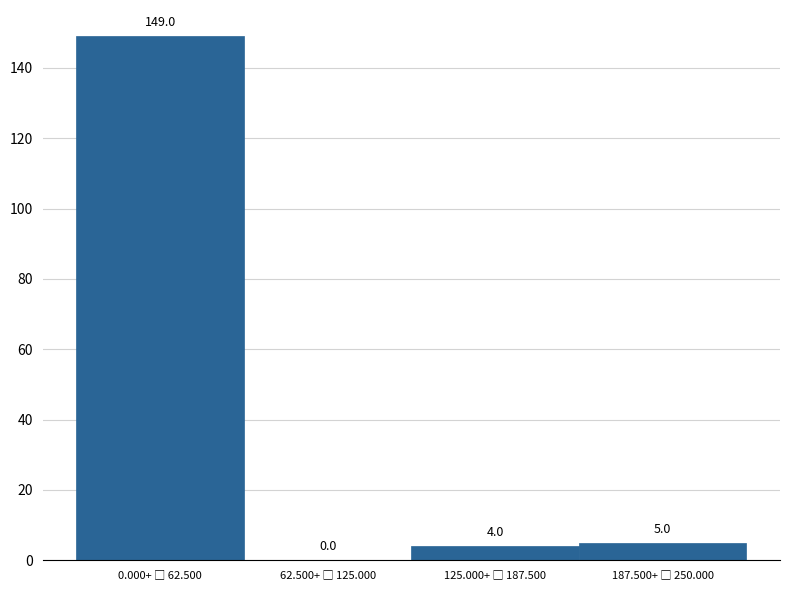

What is the greatest value displayed?

149